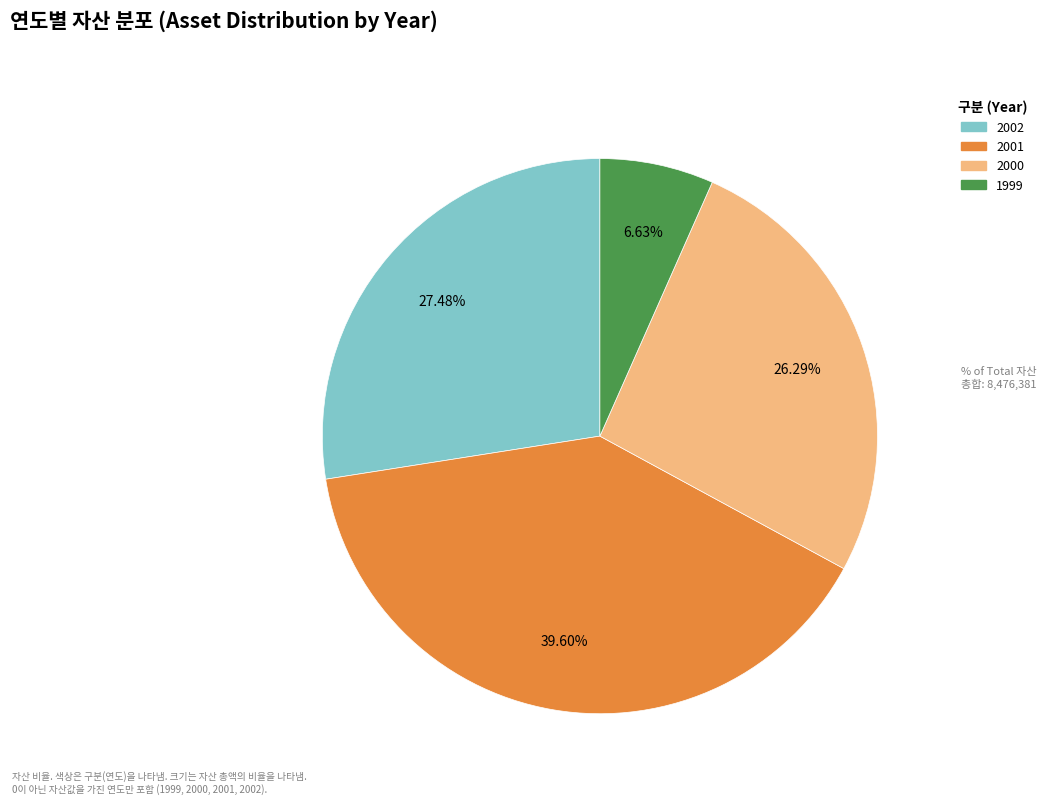

Is there any slice that represents more than half of the pie?

No